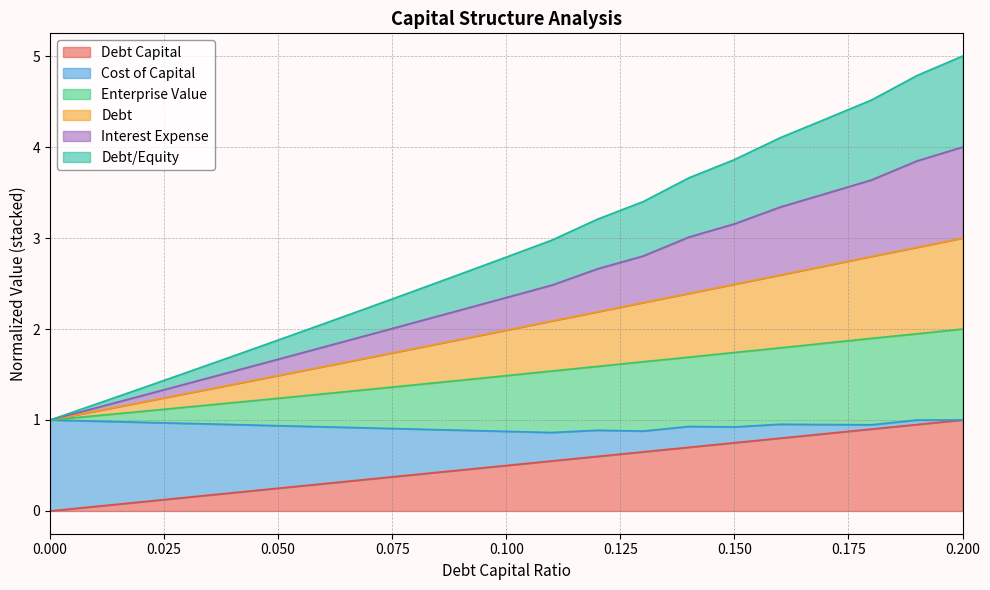

What value does the enterprise_value series have at 0.03?

1.1